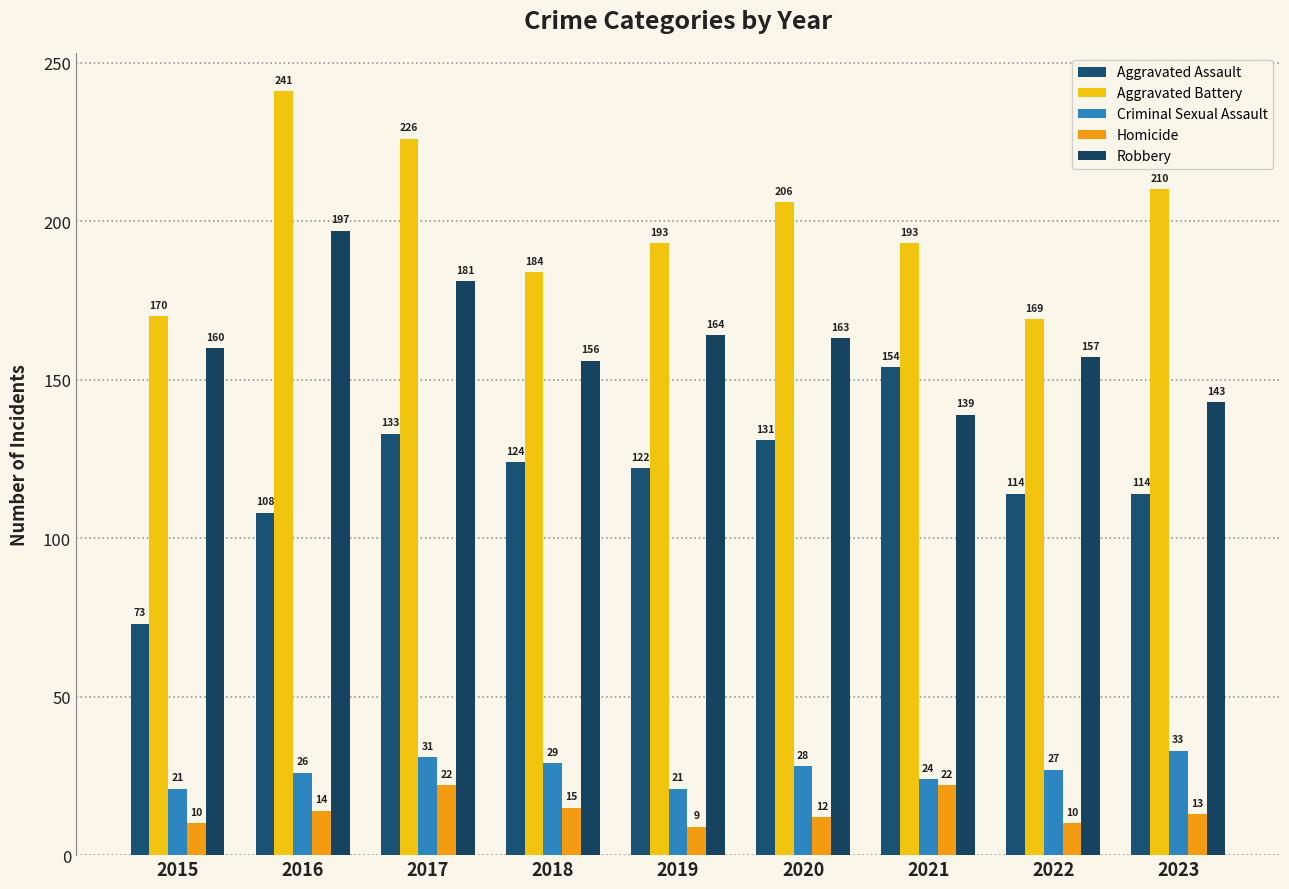

Is the value of Criminal Sexual Assault at 2021 greater than the value of Homicide at 2018?

Yes